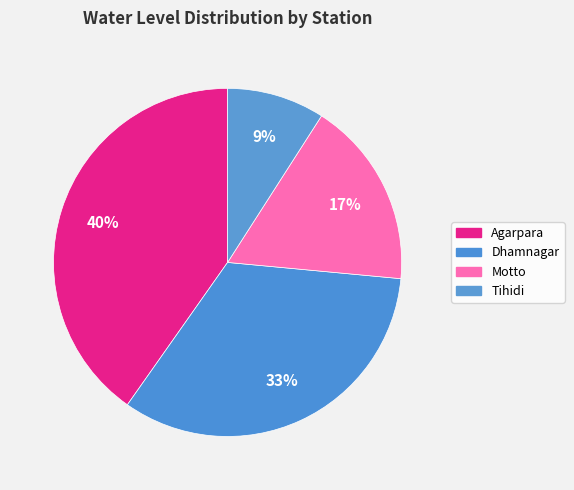

To the nearest percent, what percentage of the pie is Dhamnagar?

33%